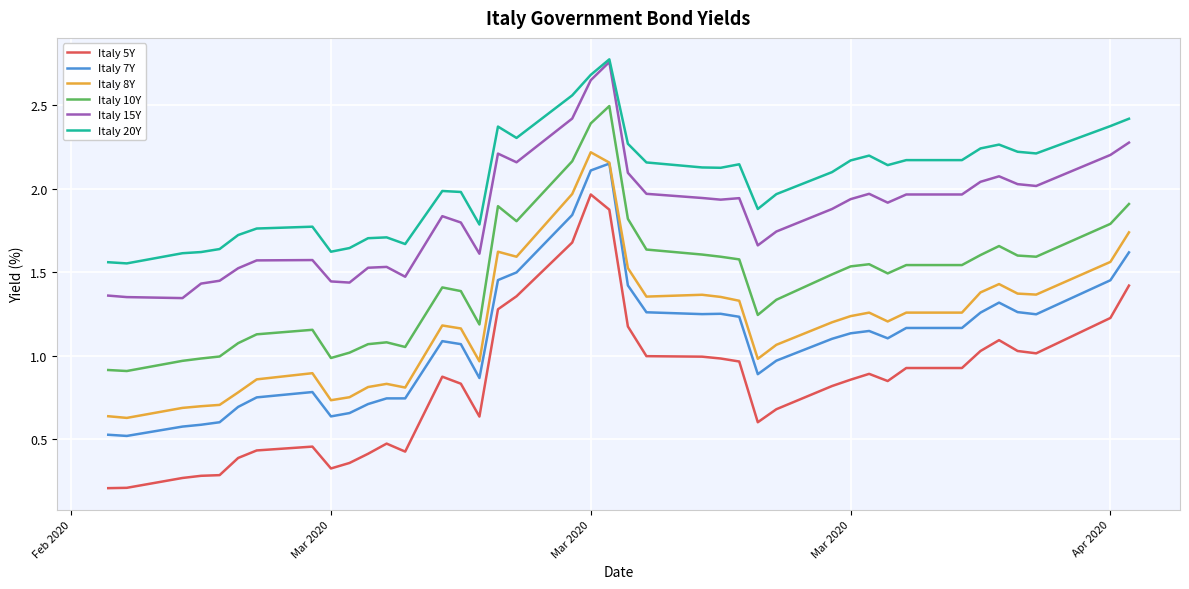

At how many categories does at least one series exceed 1?

40